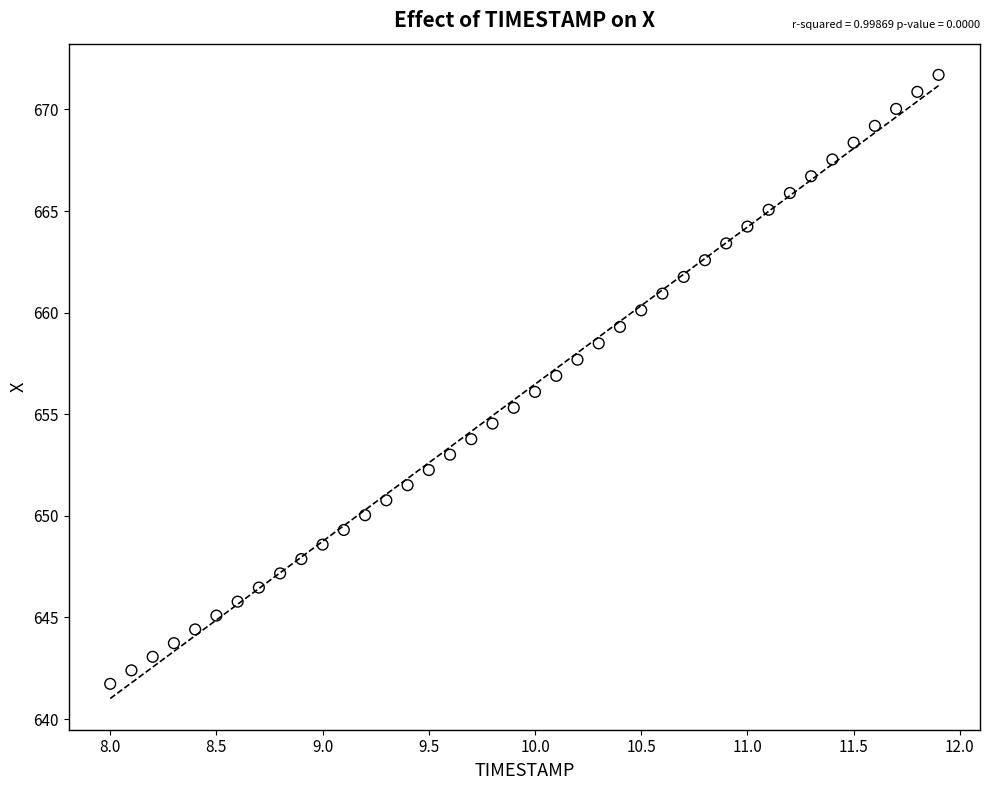

What is the range of X values (max minus min)?

3.9